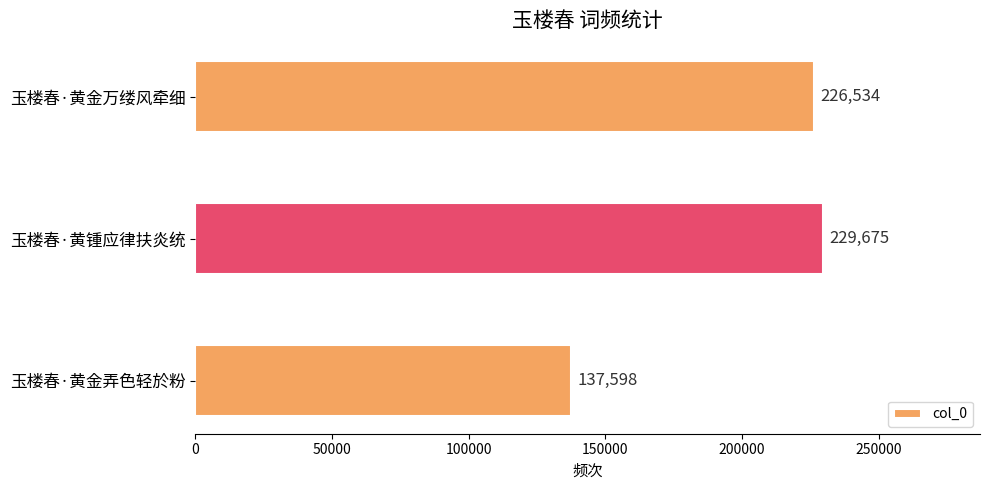

Count the number of data series in this chart.

1